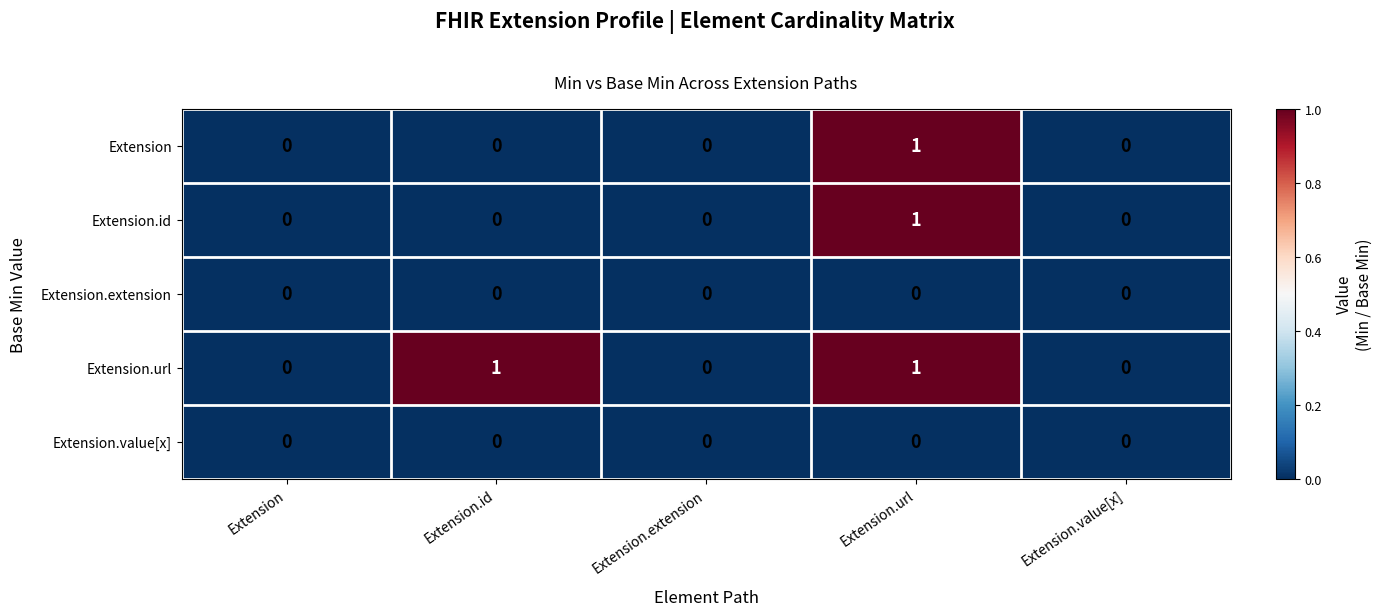

How many data points in Extension are above 0?

1